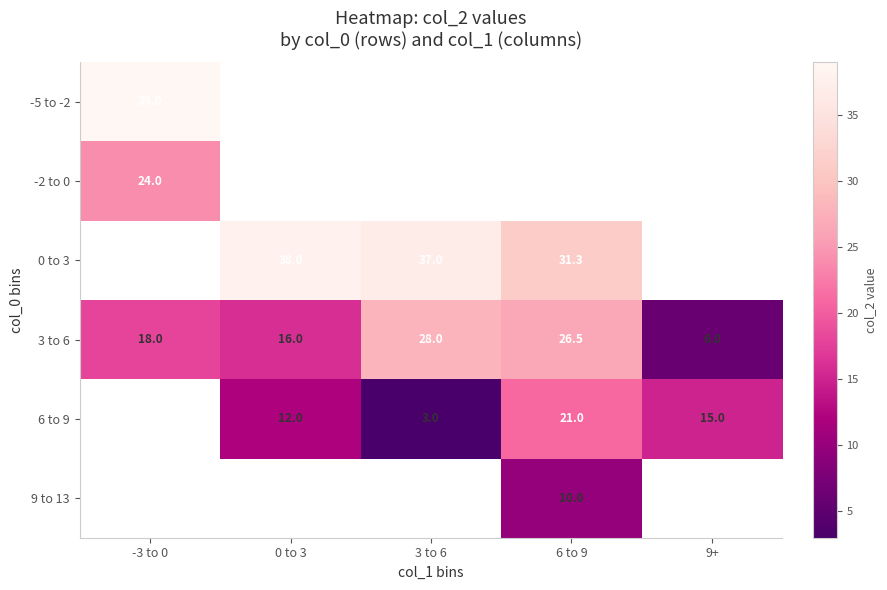

At which label does 3 to 6 reach its peak?

3 to 6